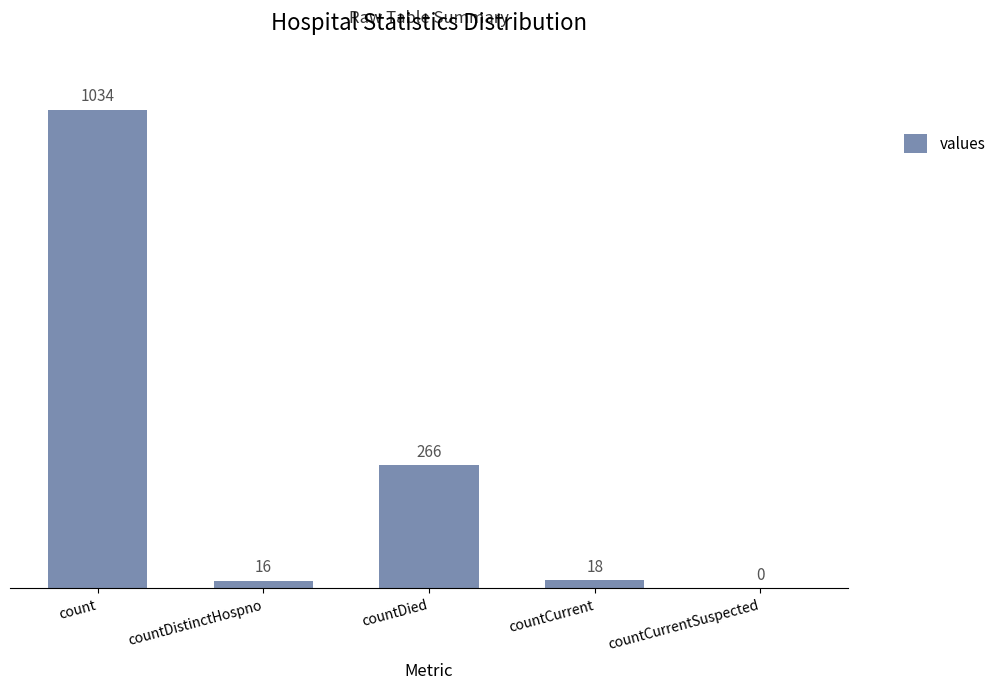

What is the maximum value shown in the chart?

1034